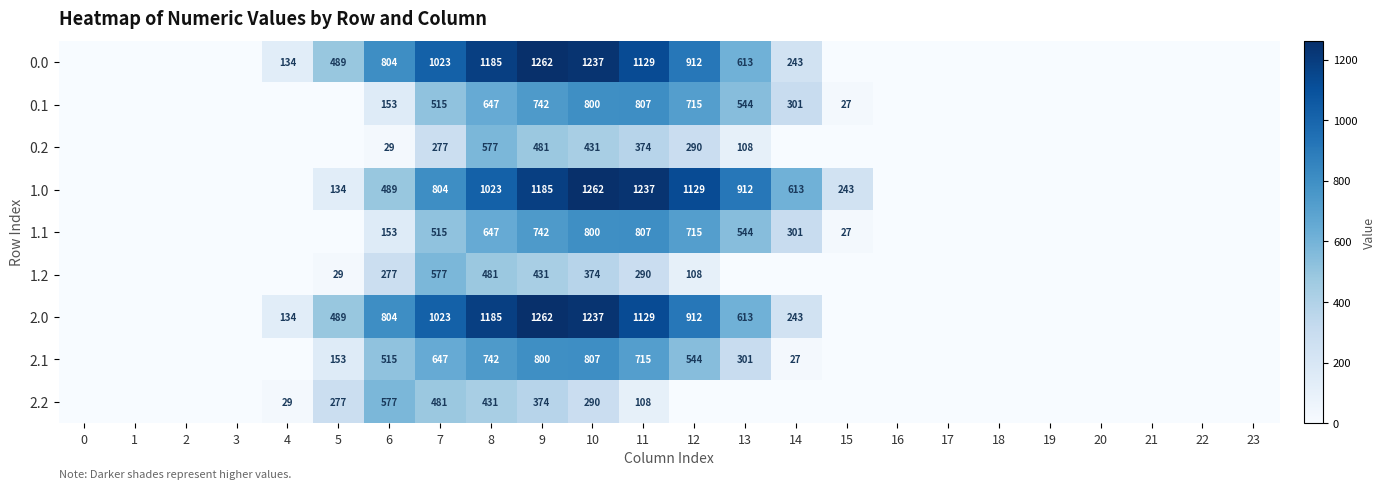

Is the value of 0.2 at 0 greater than the value of 2.0 at 22?

No